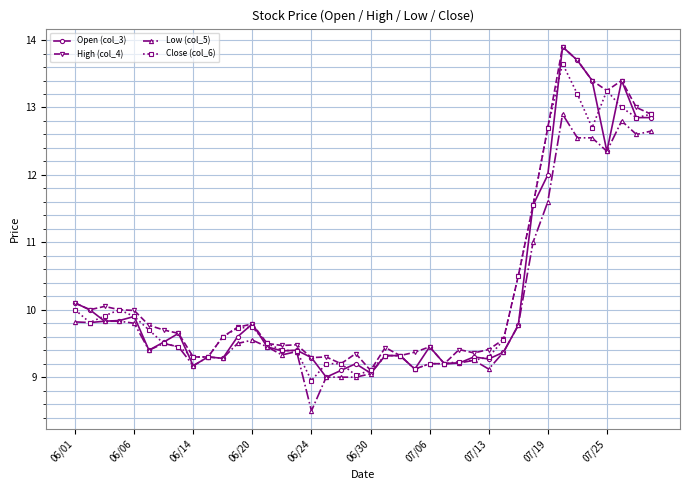

True or false: Open (col_3) has more than 2 interior local peaks.

True